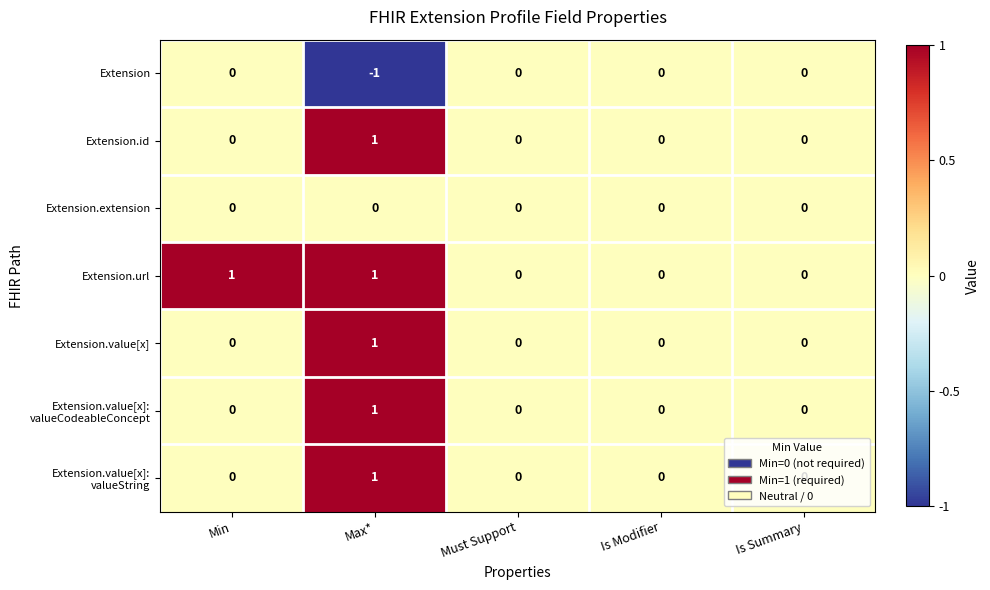

Which category has the lowest value across all series?

Max*